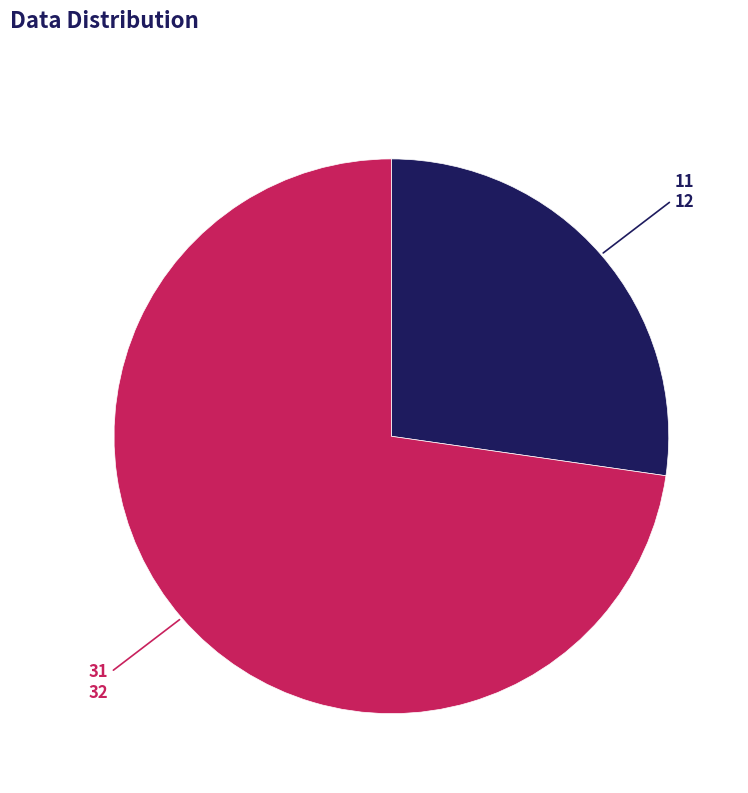

Does any single category account for the majority?

Yes